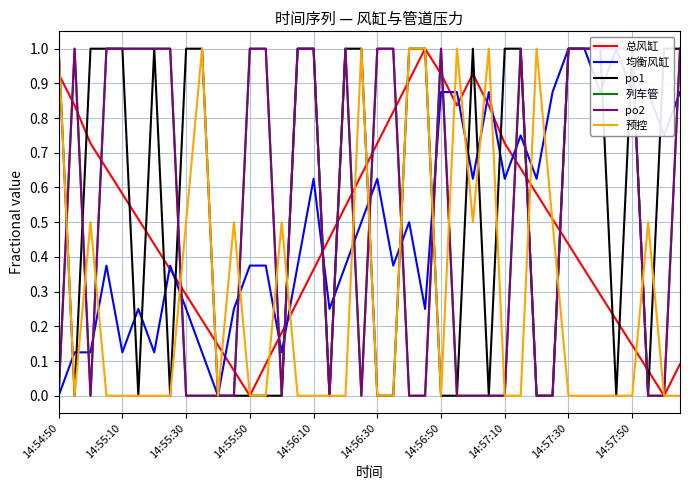

Count the number of categories in the chart.

40